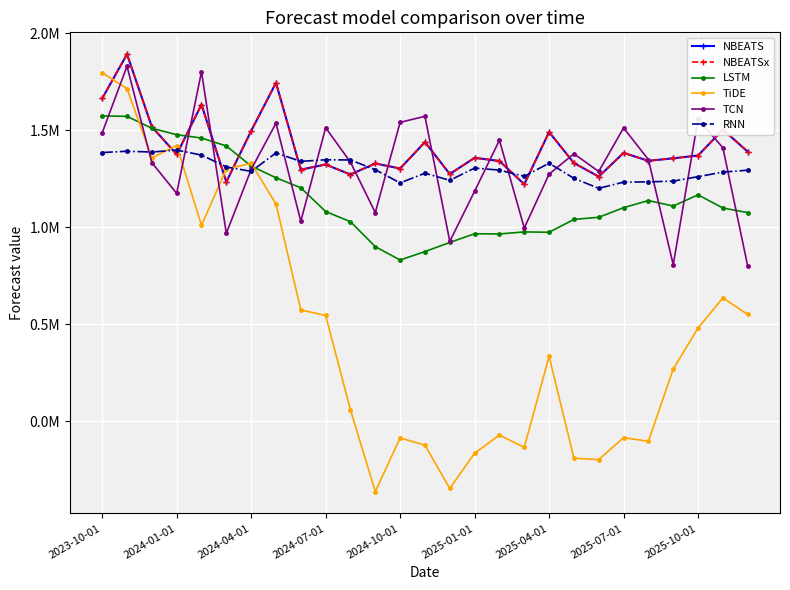

After their last crossing, which series has the higher values: RNN or NBEATS?

NBEATS